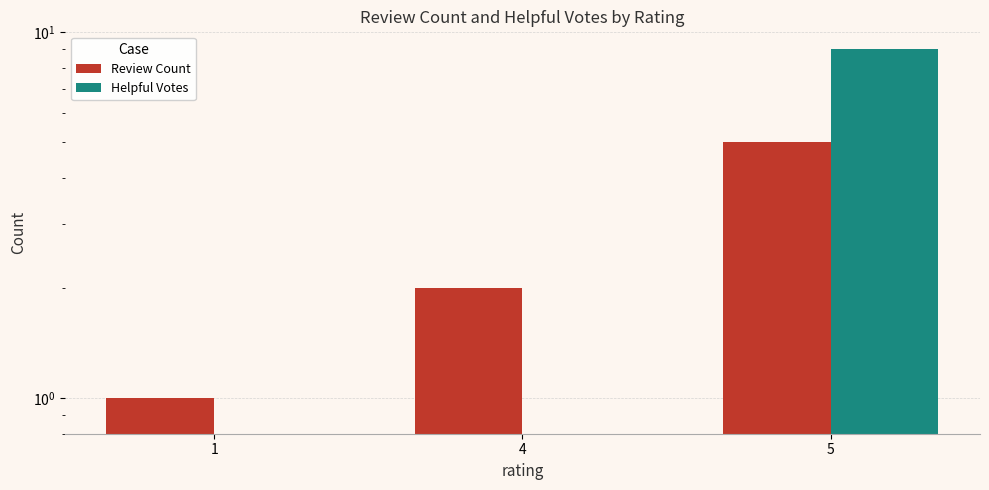

How many groups of bars are there?

3